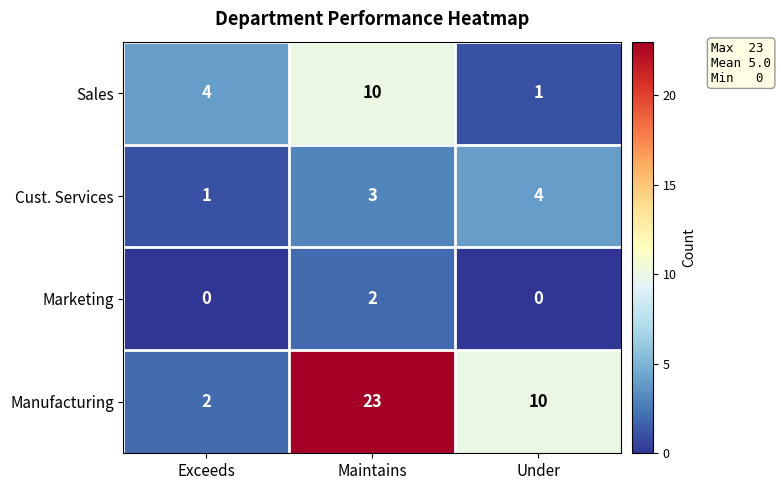

How many distinct data groups are displayed?

4